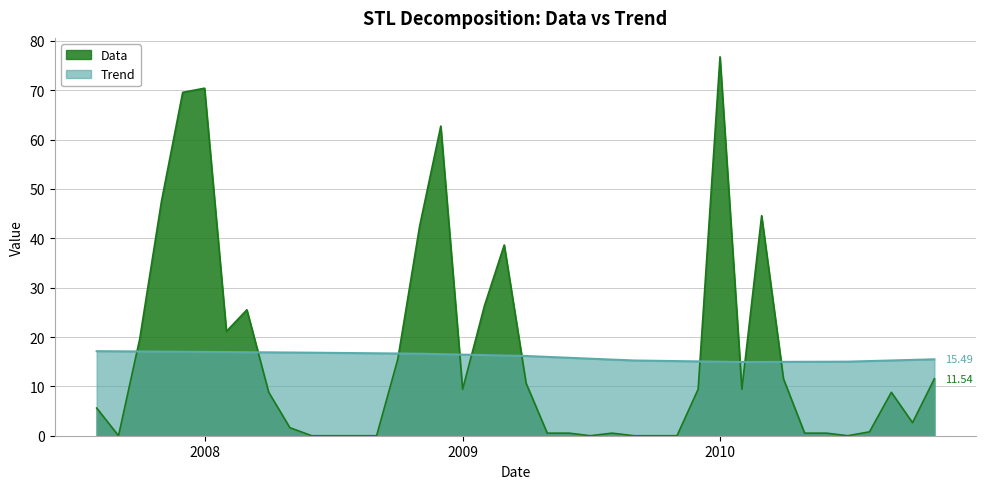

What are all the series names shown in the legend?

Data, Trend